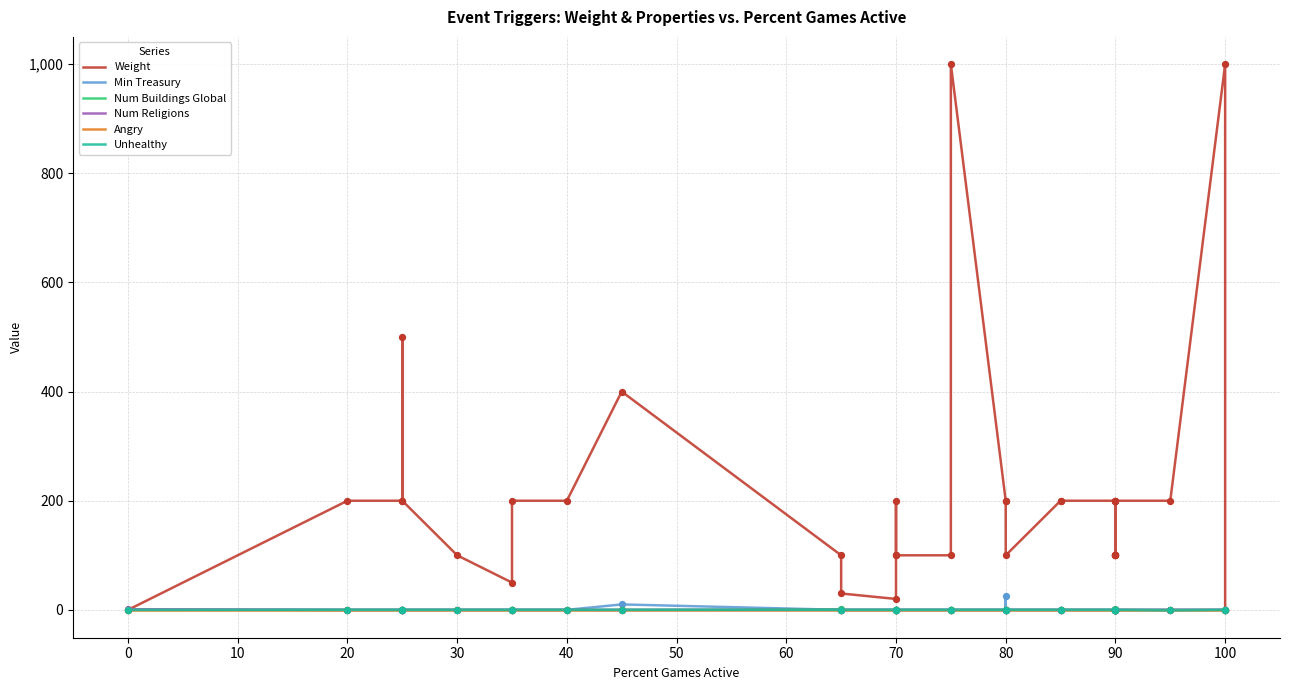

Is the value of Unhealthy at 32 greater than the value of Num Religions at 70?

No